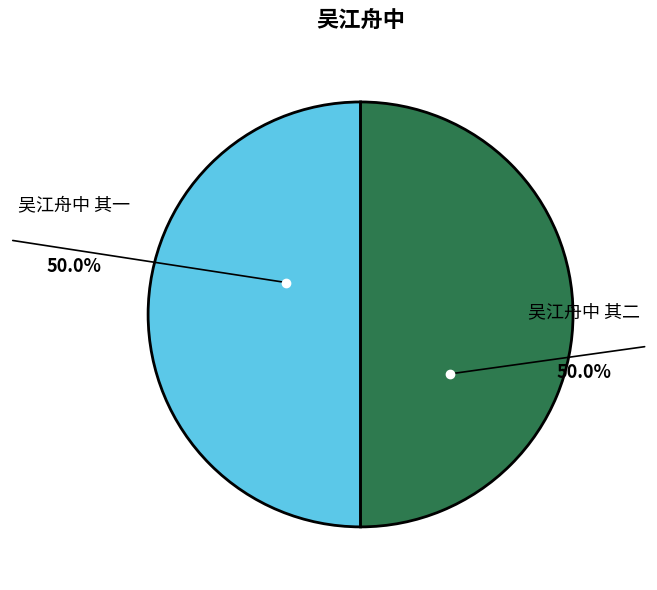

To the nearest percent, what is the average slice percentage?

50%